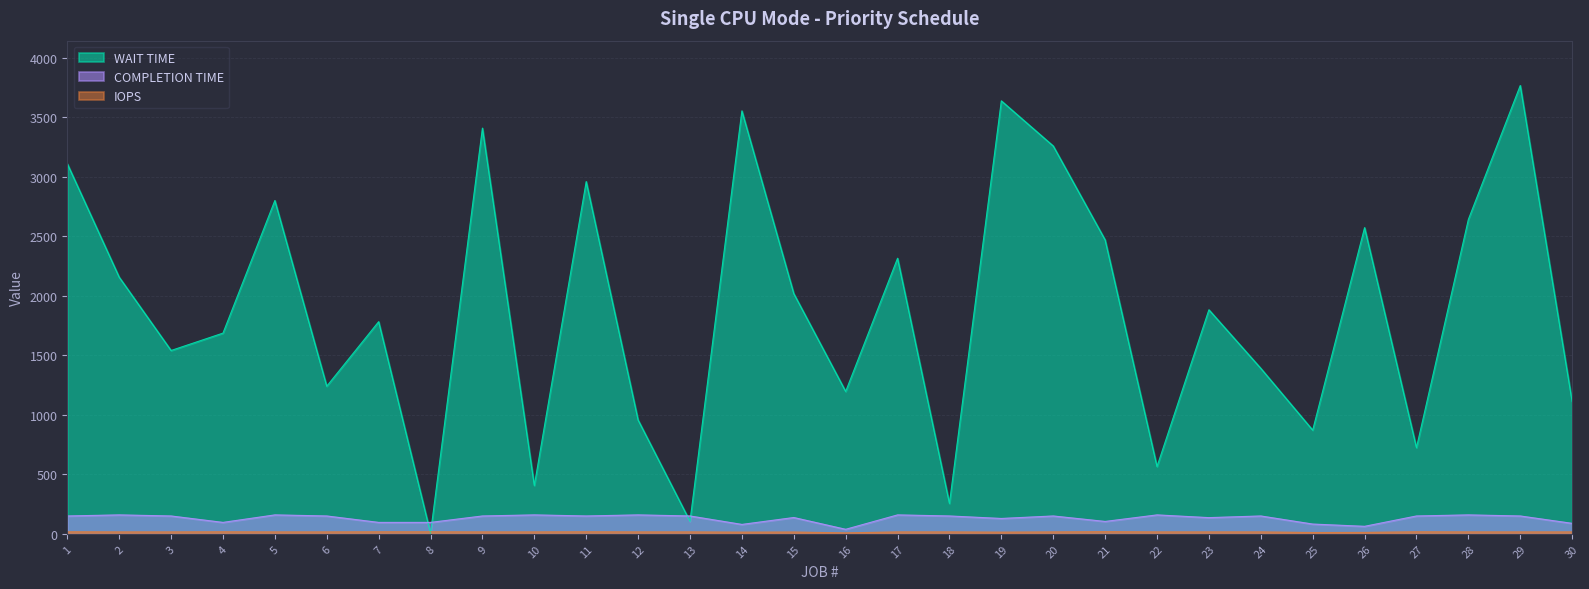

What is the greatest value displayed?

3766